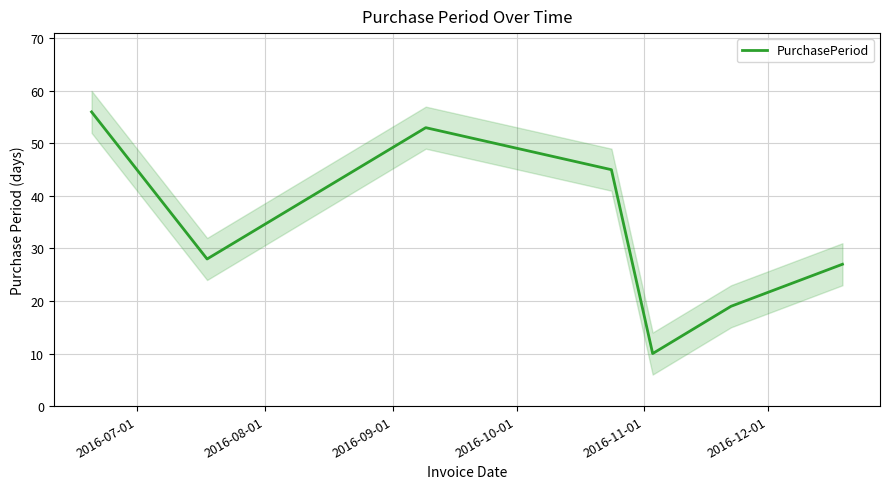

How many data points are less than 28?

3